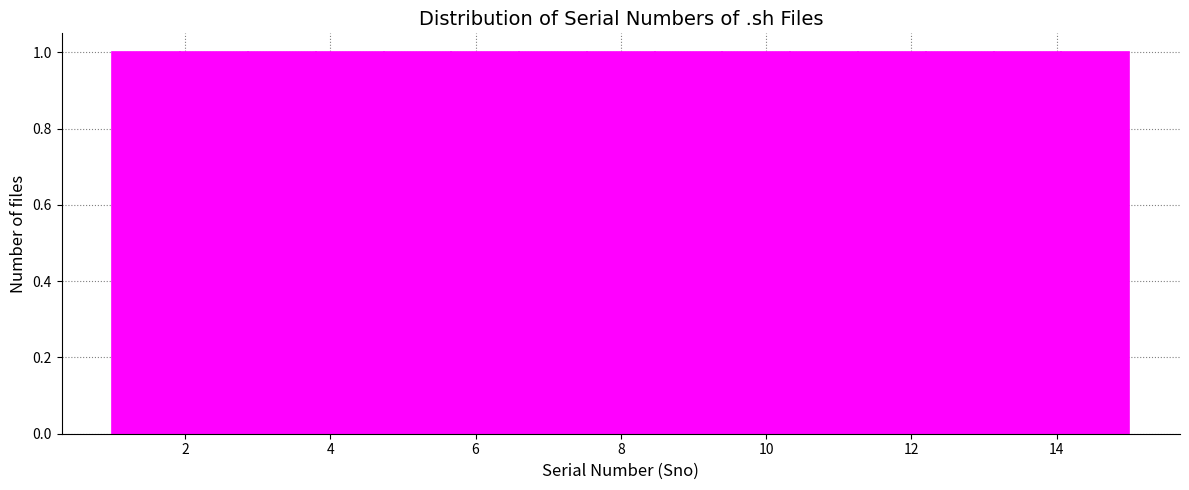

How tall is the bar that spans 6.6 to 7.6 on the x-axis? Neither the bar edges nor the heights are printed on the chart, so give them approximately, as read against the axes.

1